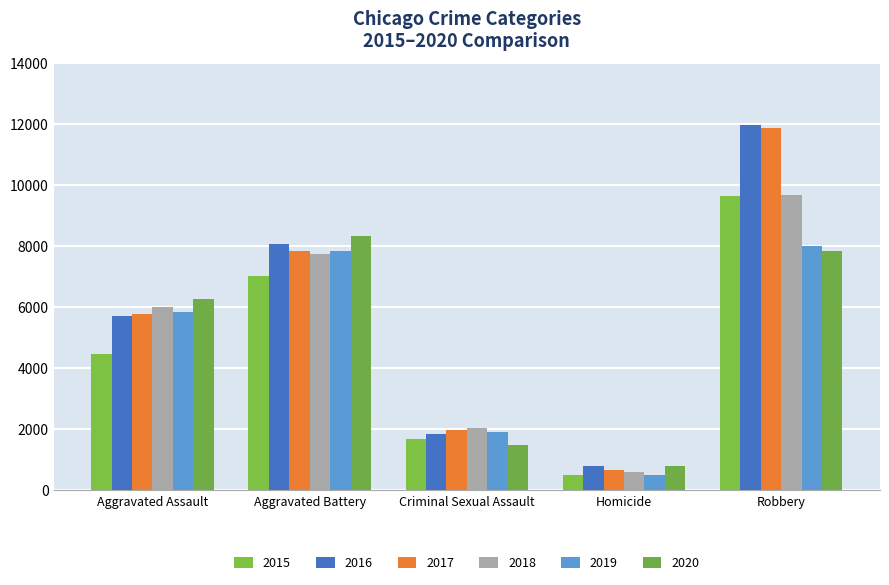

What are all the series names shown in the legend?

2015, 2016, 2017, 2018, 2019, 2020